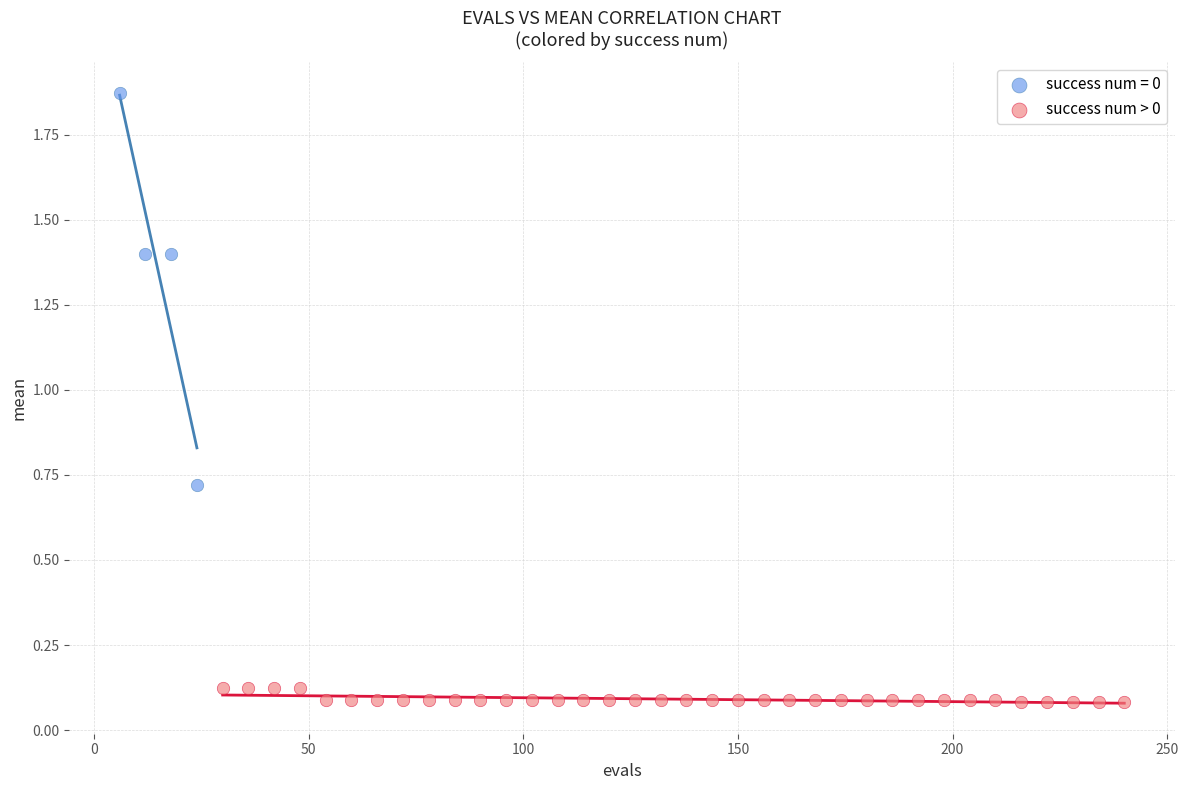

Which series reaches the maximum Y coordinate?

success num = 0